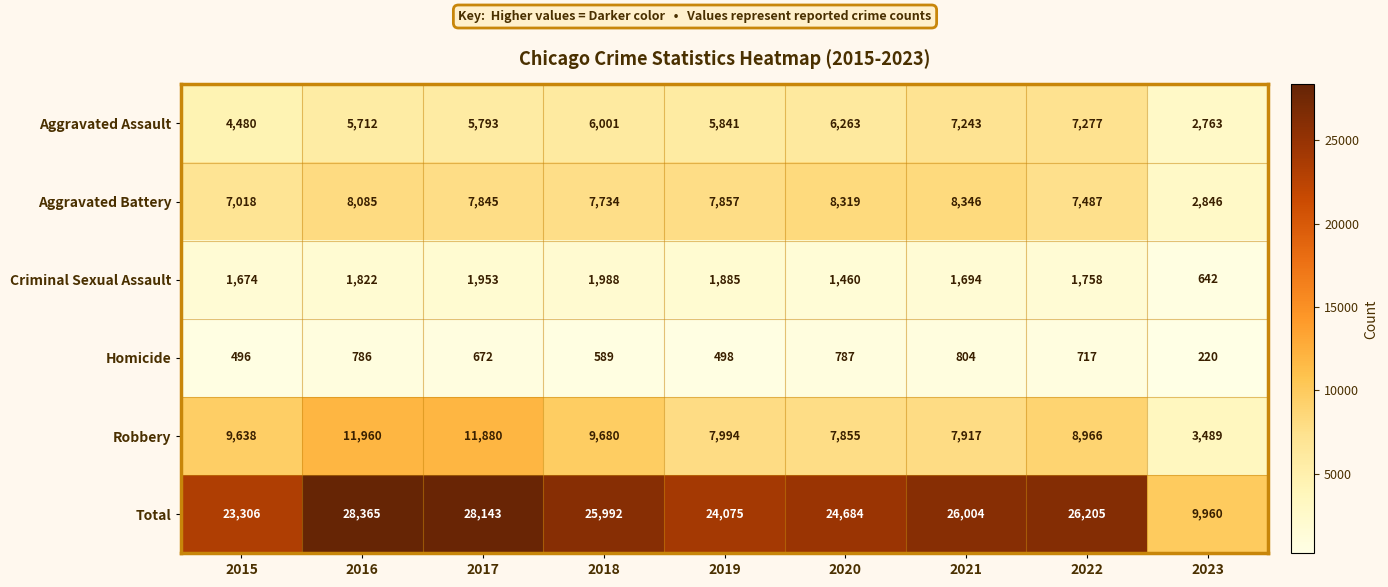

How many distinct data groups are displayed?

6